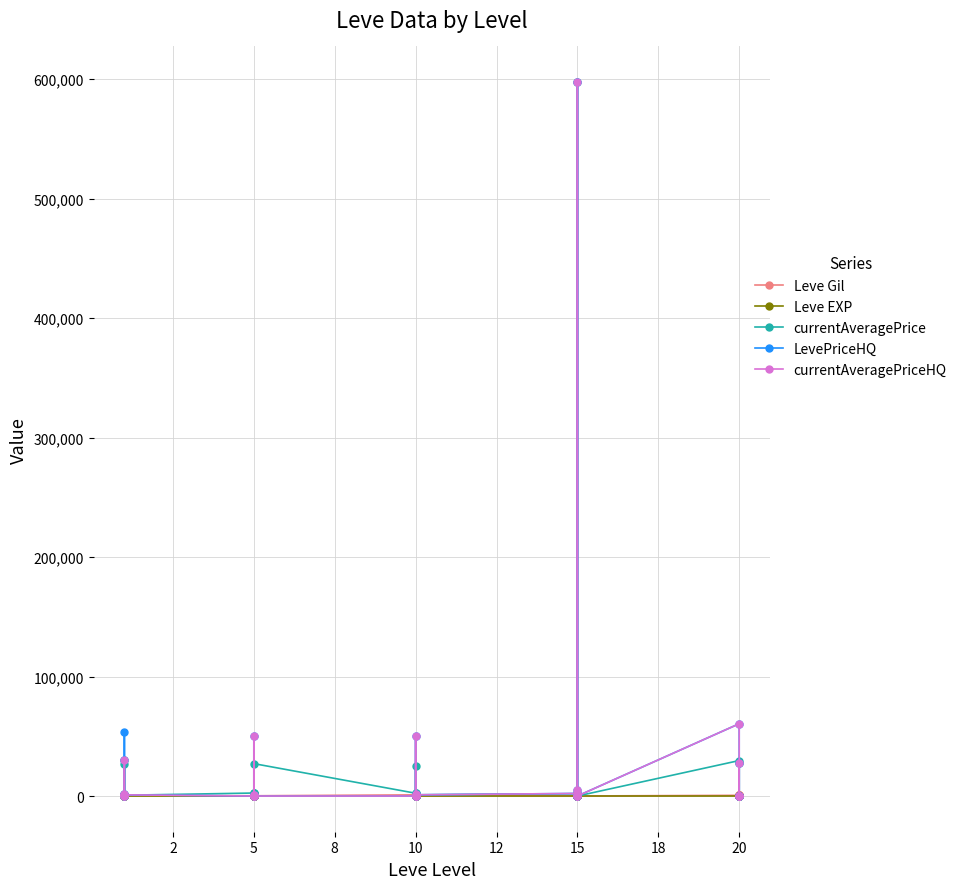

How many values in the currentAveragePriceHQ series are below 800?

15